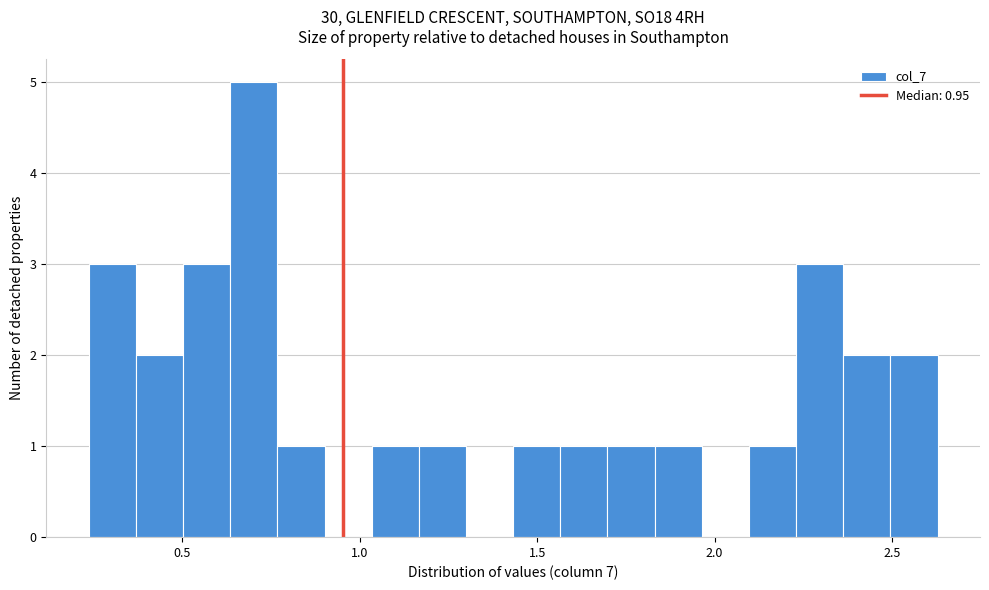

Around what value on the x-axis is the tallest bar? Give the approximate position of its centre, as read against the axis.

0.70